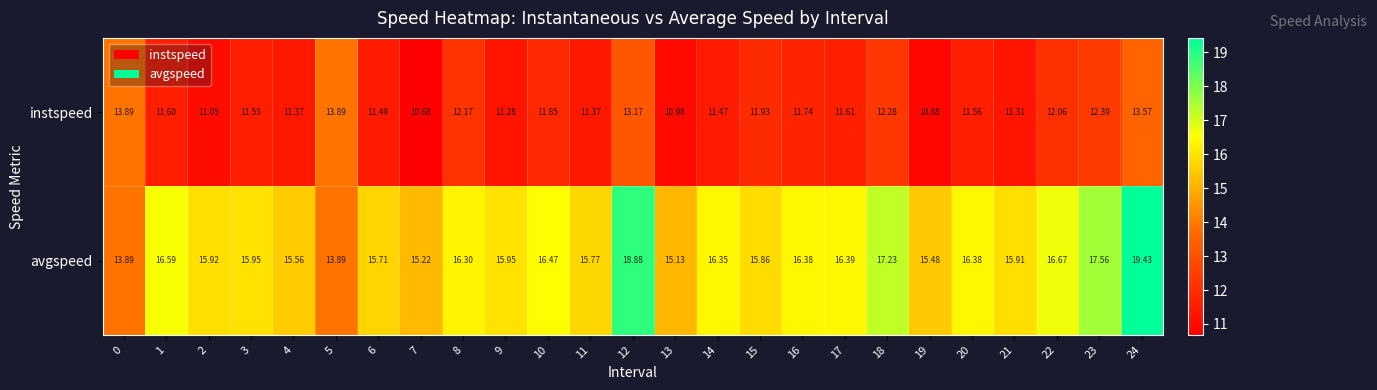

Is the value of instspeed at 5 greater than the value of avgspeed at 6?

No